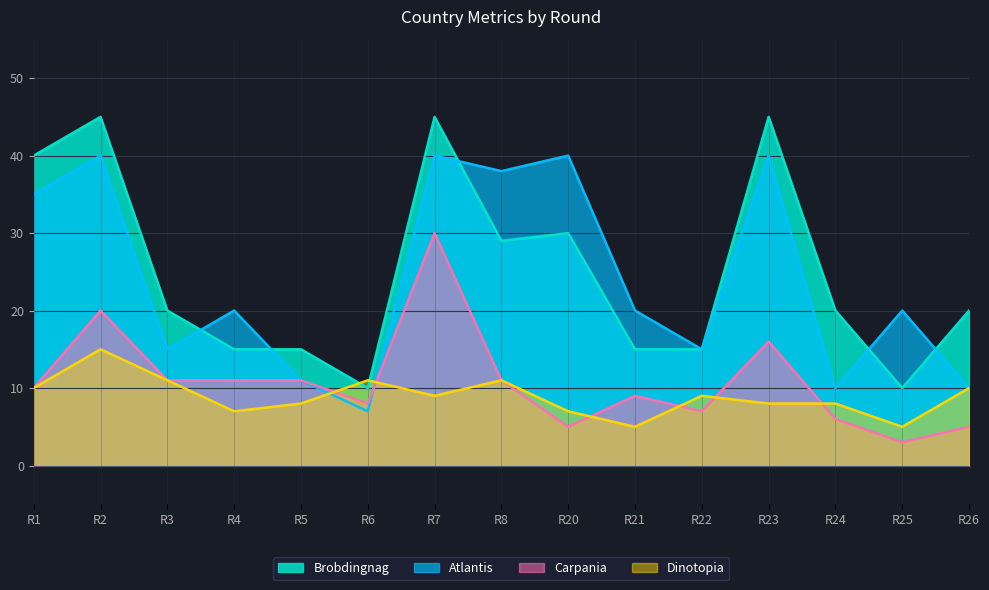

At how many categories does at least one series exceed 29?

6